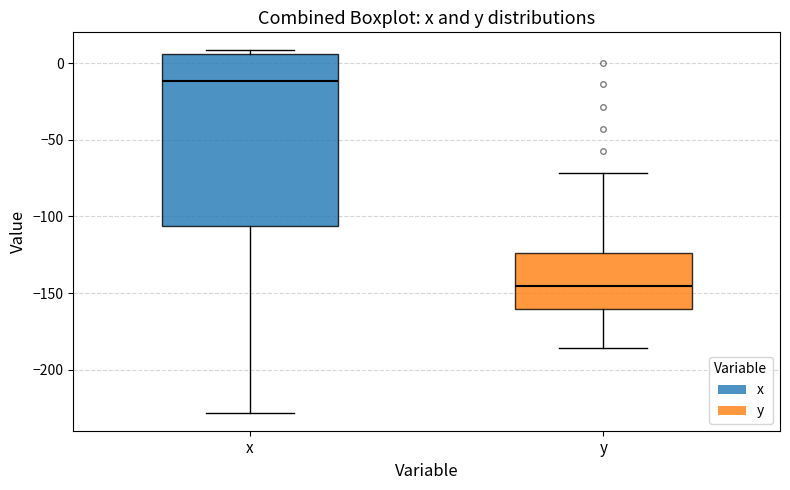

Comparing the boxes themselves (not the whiskers), which one is the tallest?

x